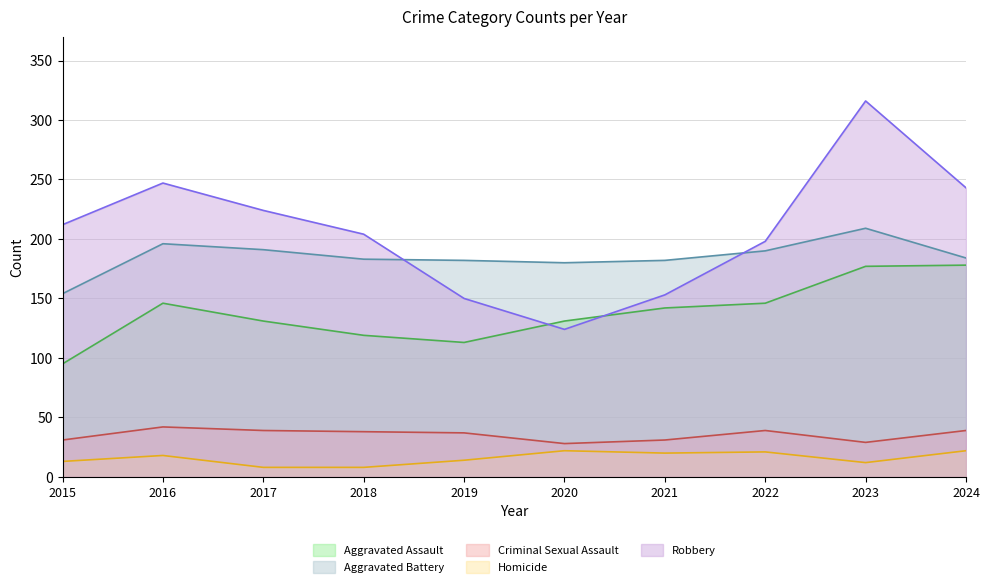

Reading left to right, transcribe all the data shown in this chart.

Aggravated Assault: 95	146	131	119	113	131	142	146	177	178
Aggravated Battery: 154	196	191	183	182	180	182	190	209	184
Criminal Sexual Assault: 31	42	39	38	37	28	31	39	29	39
Homicide: 13	18	8	8	14	22	20	21	12	22
Robbery: 212	247	224	204	150	124	153	198	316	243